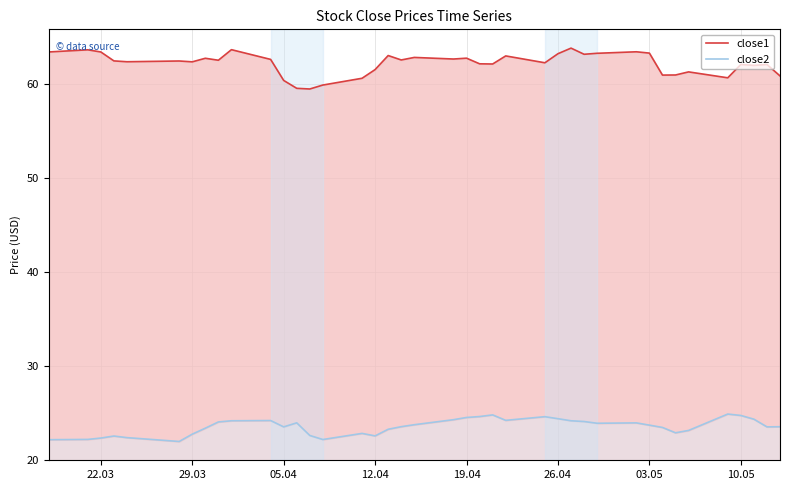

Which series has the largest range (max minus min)?

close1